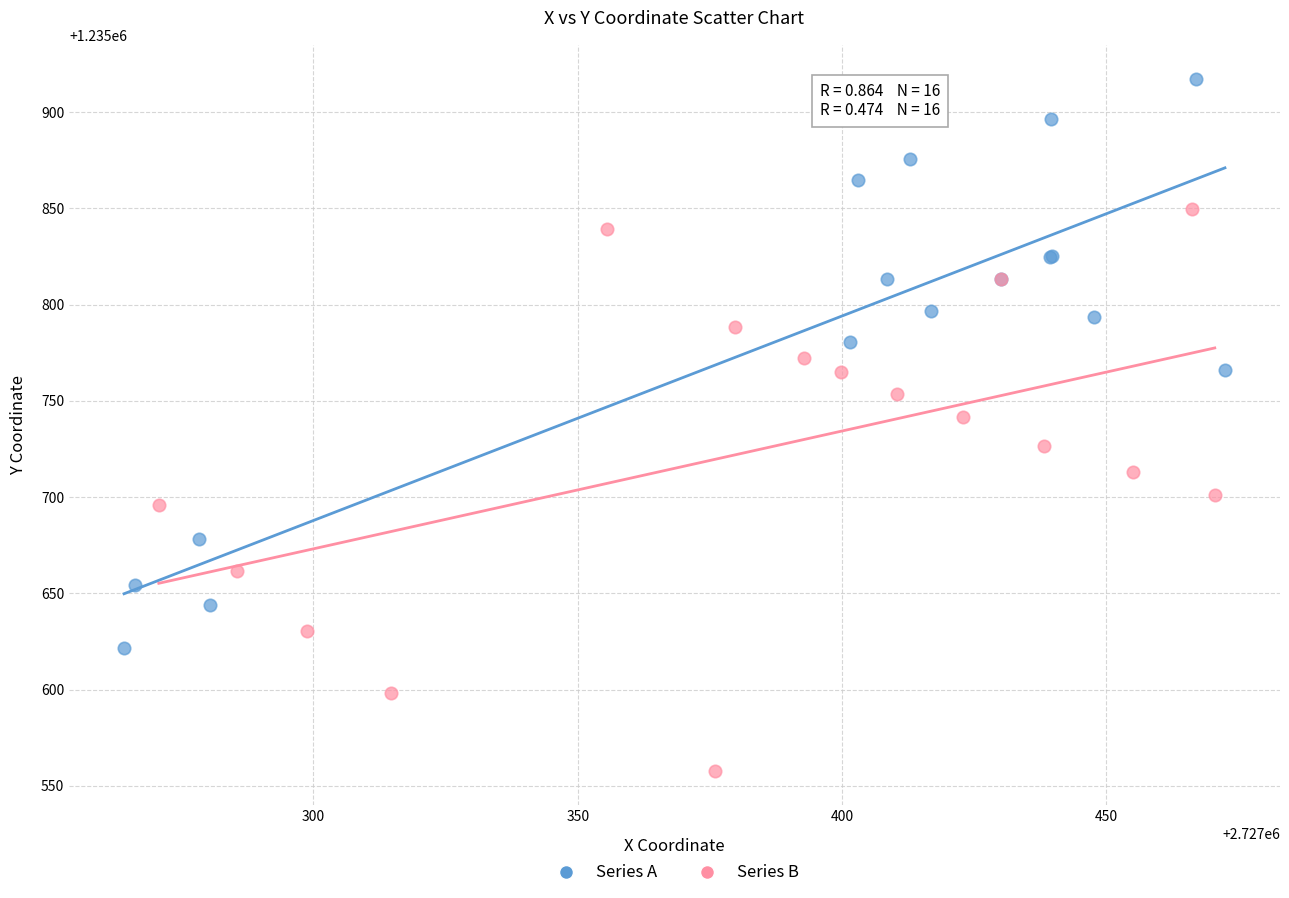

What are all the series names shown in the legend?

Series A, Series B